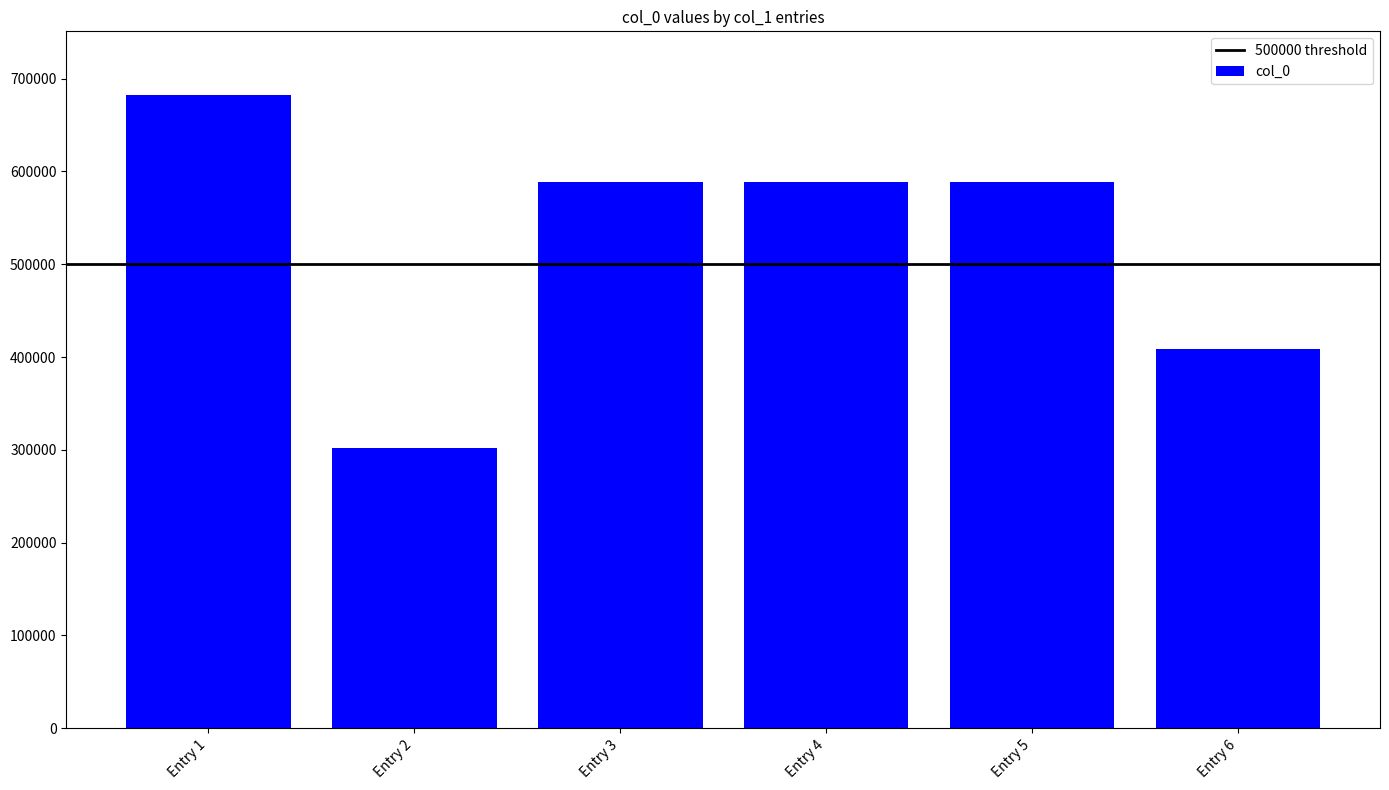

Is it true that the value at Entry 1 is 1018398?

False